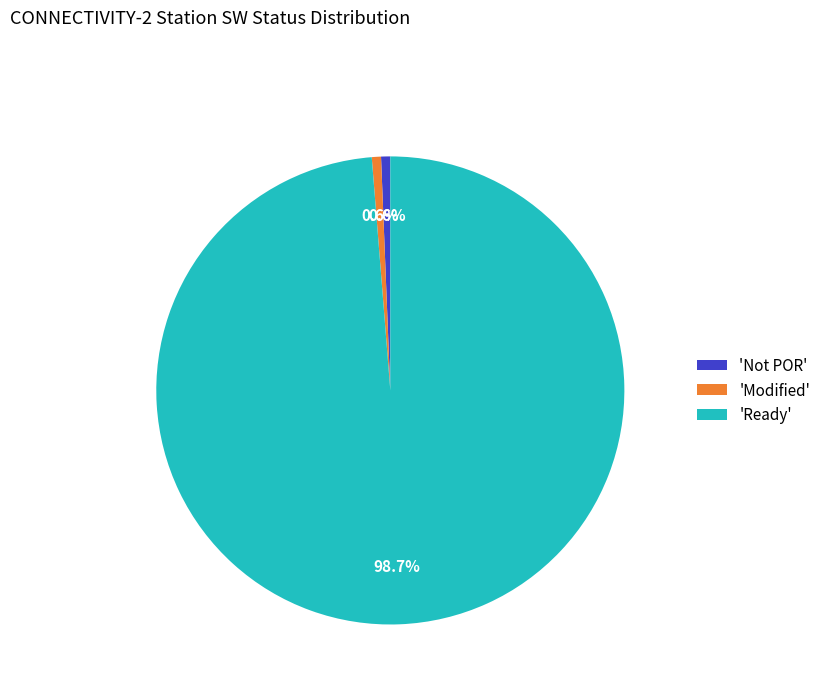

What portion of the pie excludes 'Modified'?

99.4%